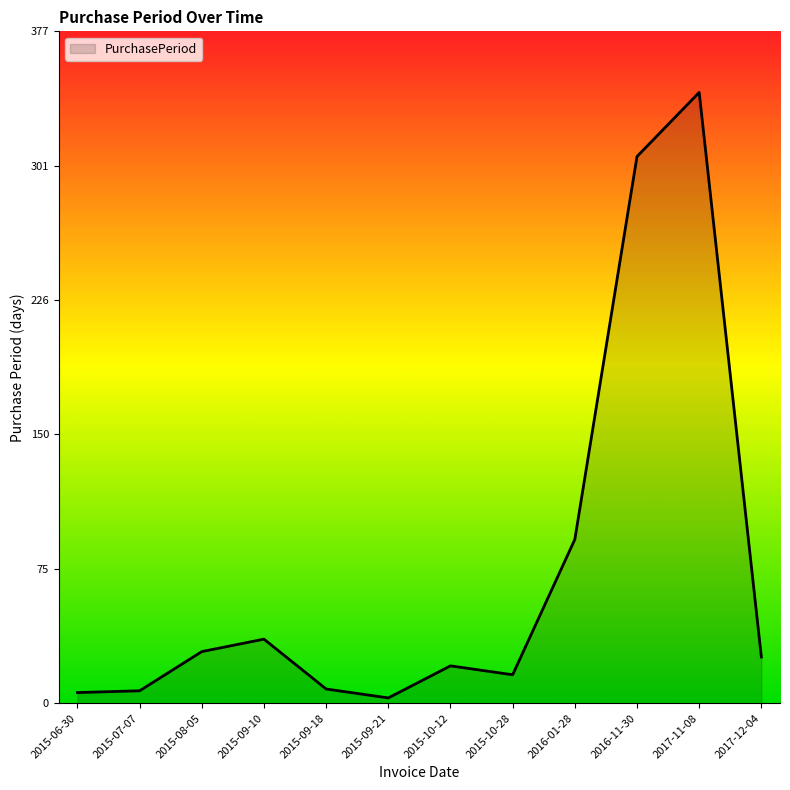

True or false: the data shows 589 at 2017-11-08.

False